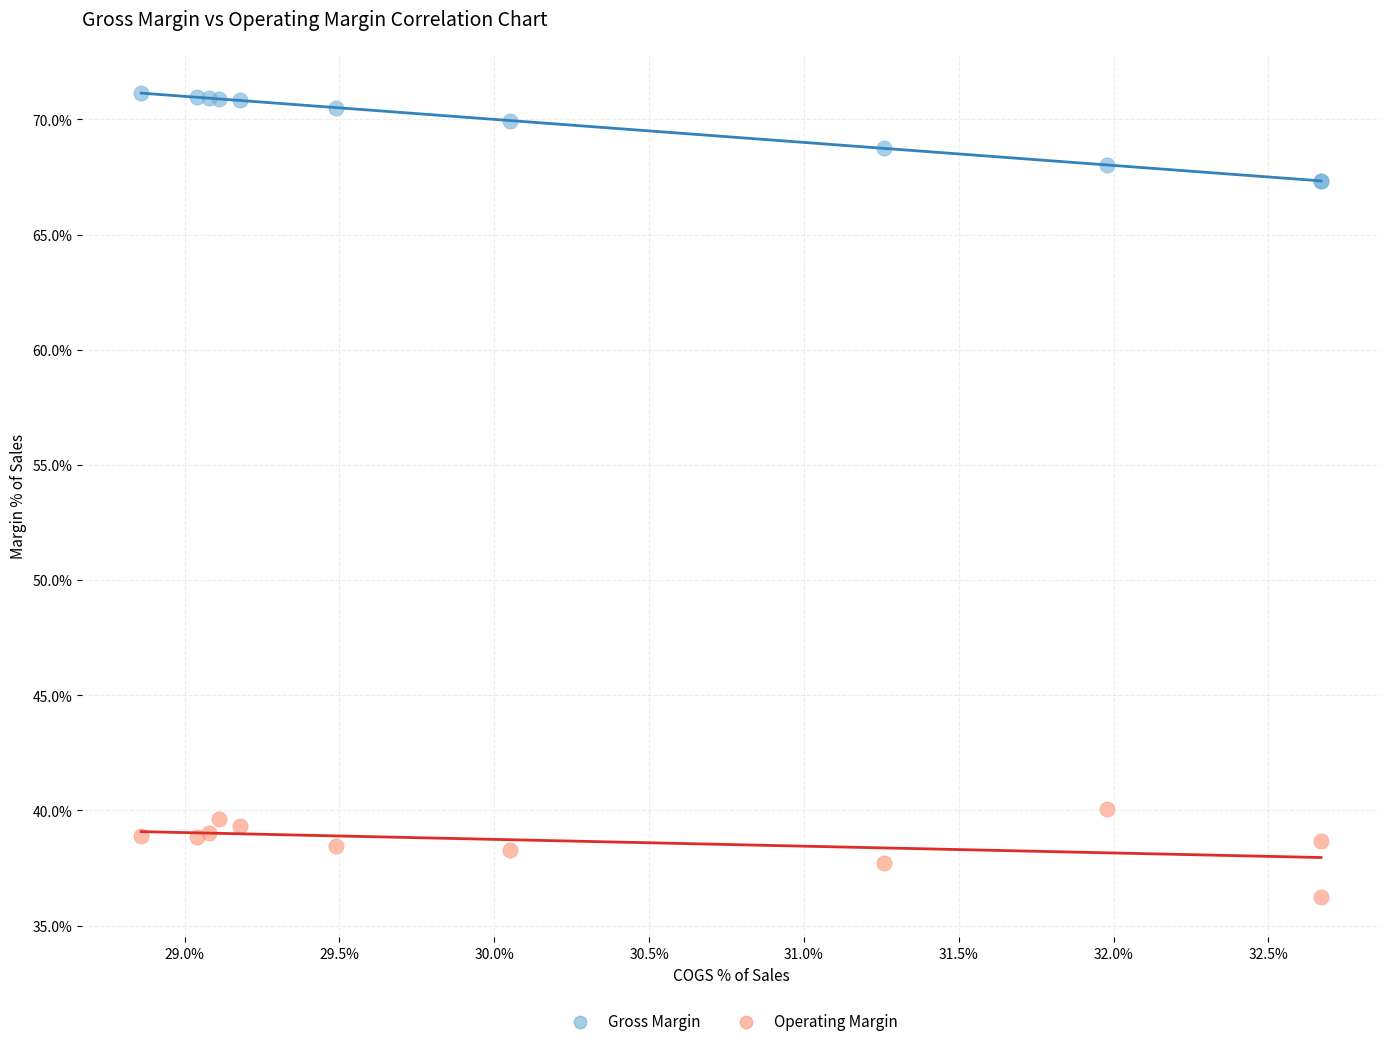

Across all series, what Y value is closest to 53?

40.1